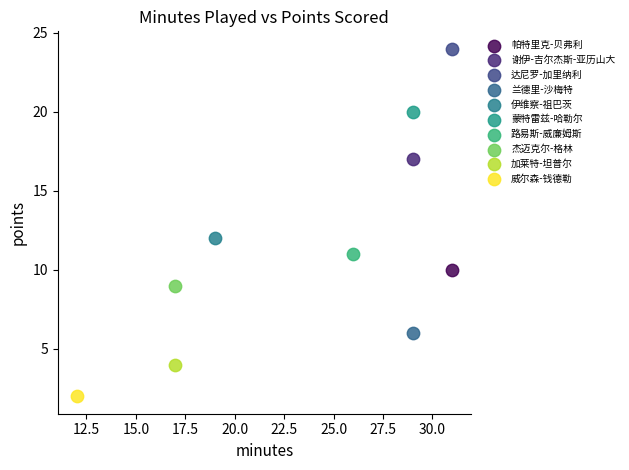

What are all the series names shown in the legend?

帕特里克-贝弗利, 谢伊-吉尔杰斯-亚历山大, 达尼罗-加里纳利, 兰德里-沙梅特, 伊维察-祖巴茨, 蒙特雷兹-哈勒尔, 路易斯-威廉姆斯, 杰迈克尔-格林, 加莱特-坦普尔, 威尔森-钱德勒